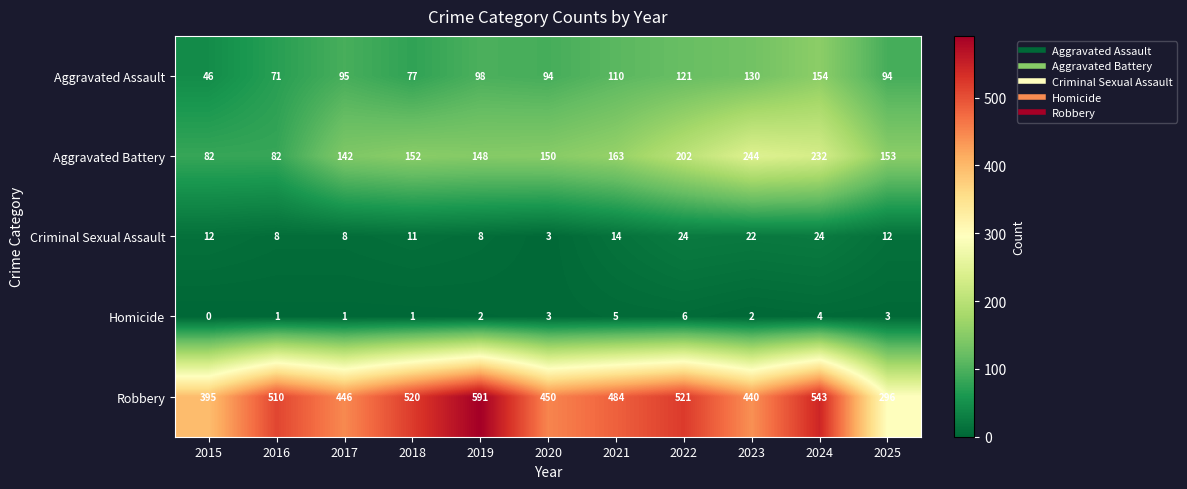

At how many categories does at least one series exceed 464?

6